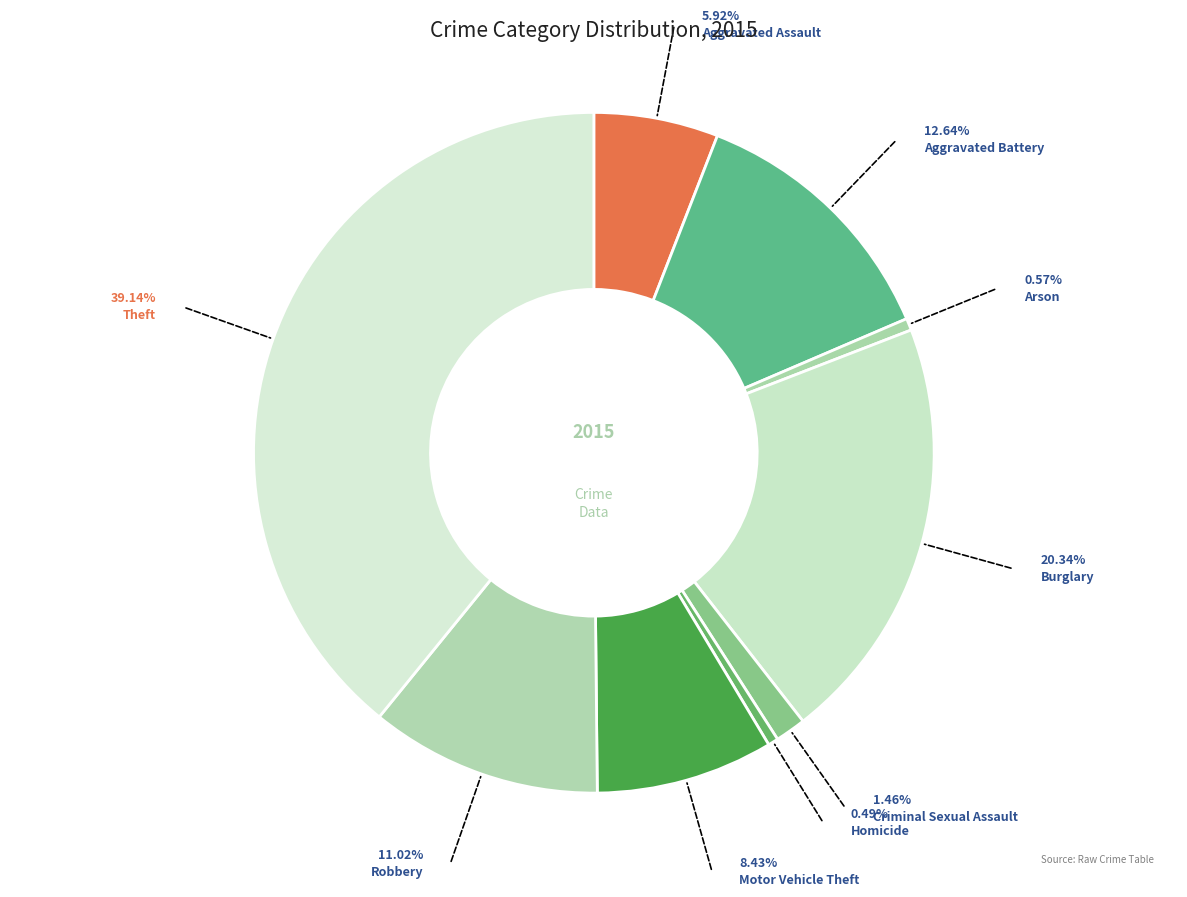

The Homicide slice represents 1% of the pie. True or false?

False